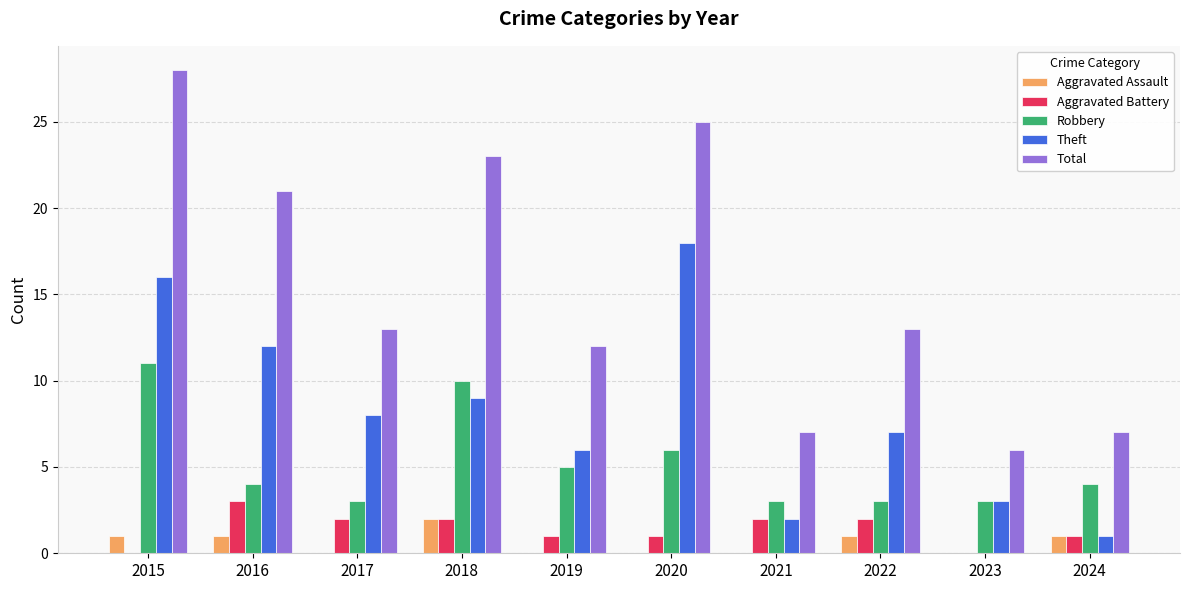

What value does the Theft series have at 2023?

3